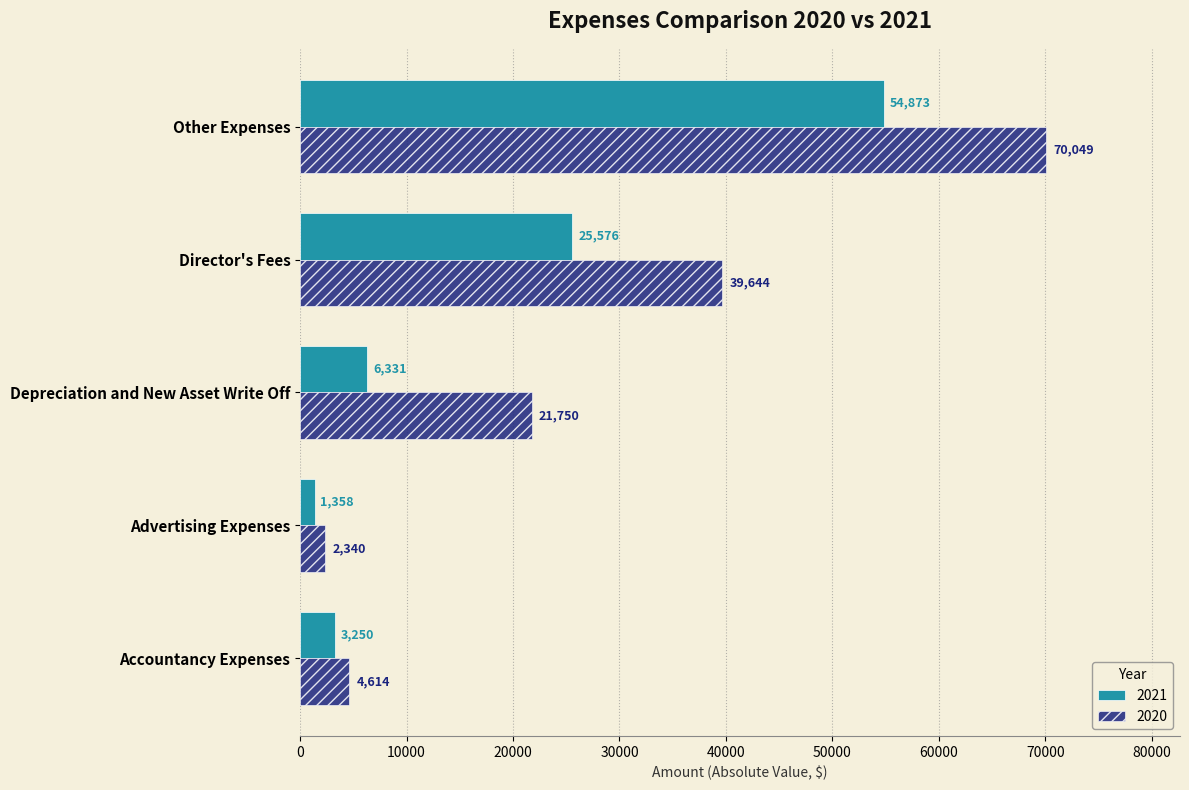

Between Accountancy Expenses and Advertising Expenses, which series saw the biggest shift?

2020